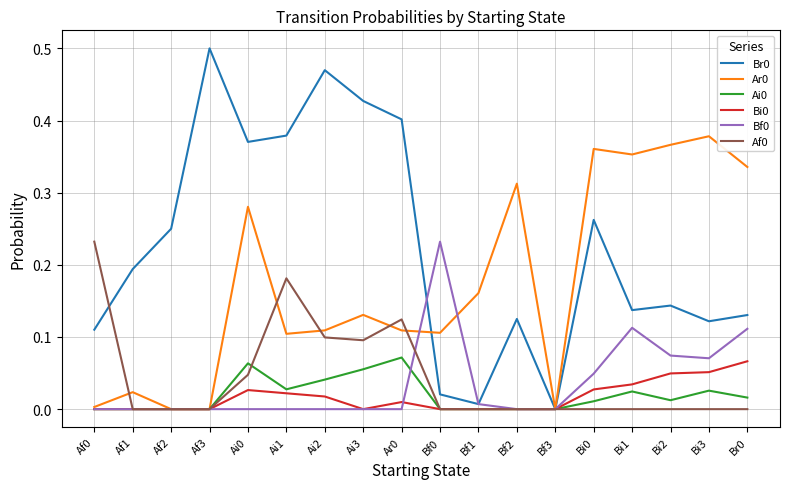

Is the value of Ar0 at Bi1 greater than the value of Br0 at Af2?

Yes